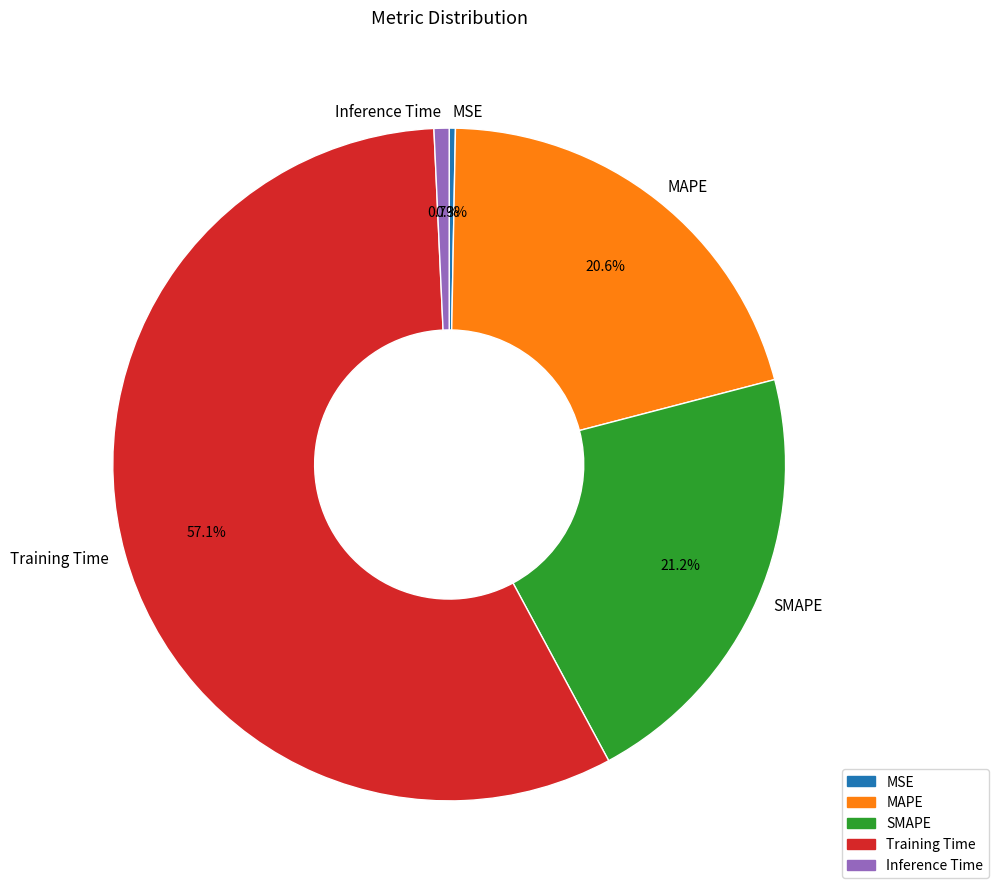

Count the number of slices in the pie.

5